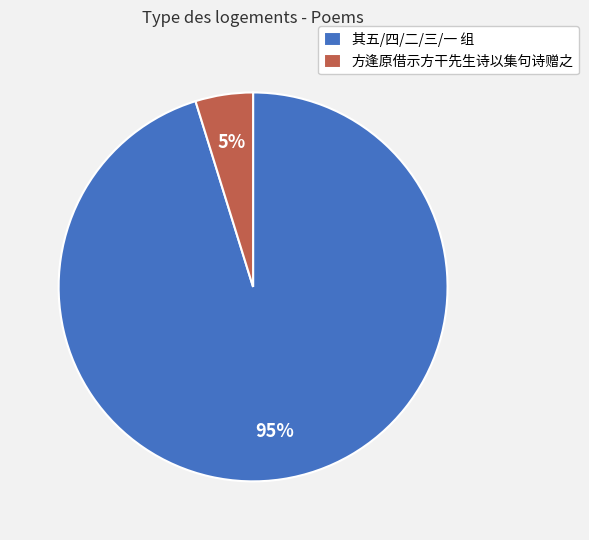

How many slices are in this pie chart?

2